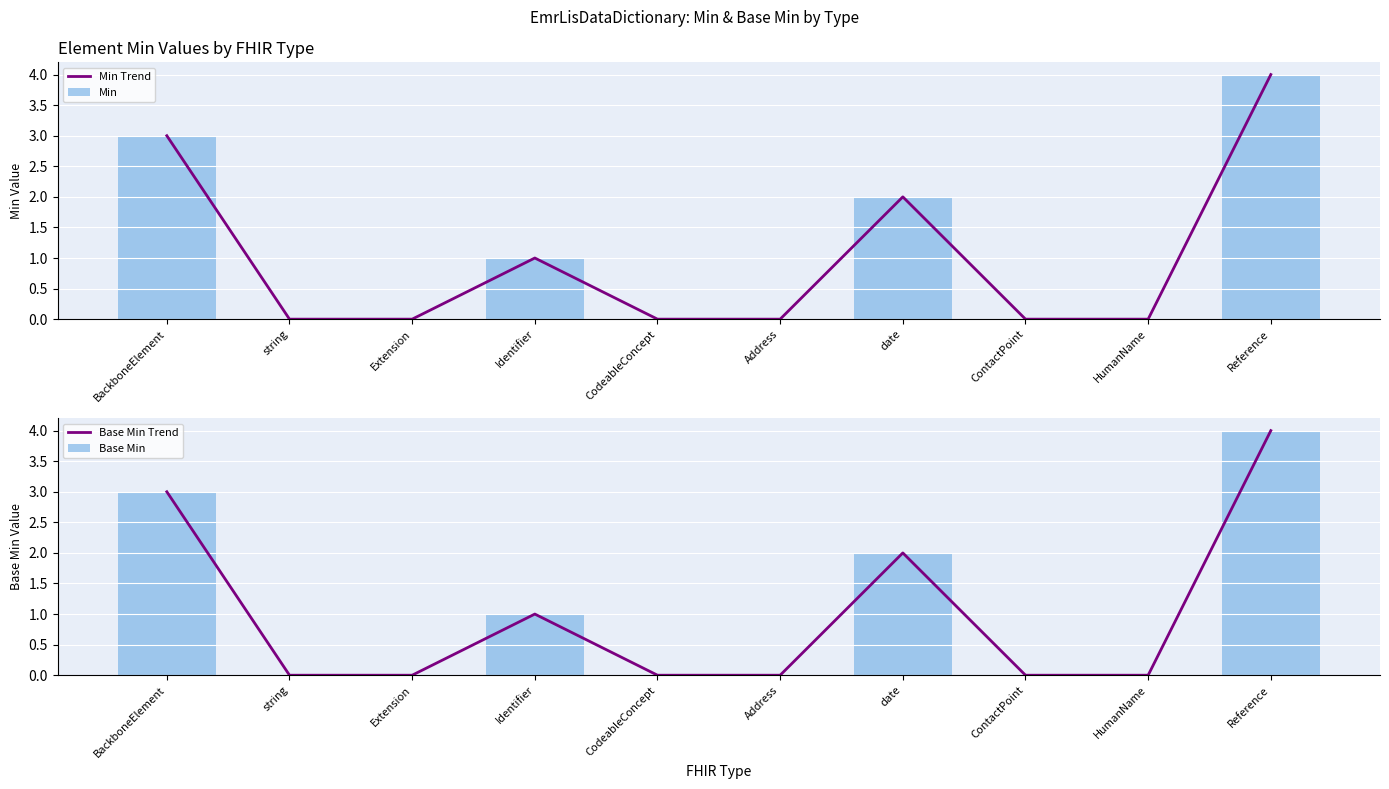

How many groups of bars are there?

10